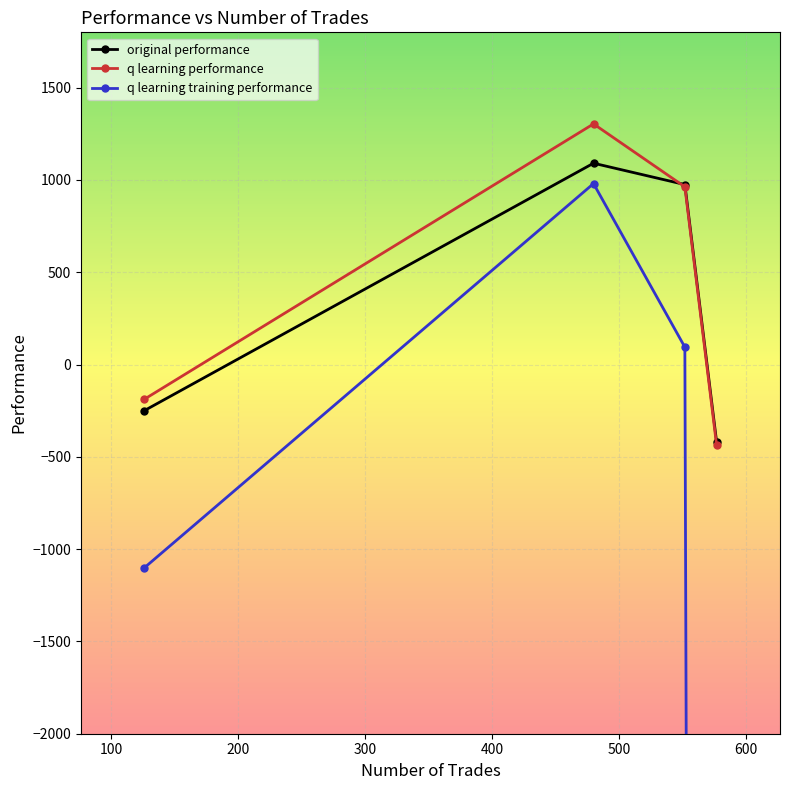

How many lines are shown in the chart?

3